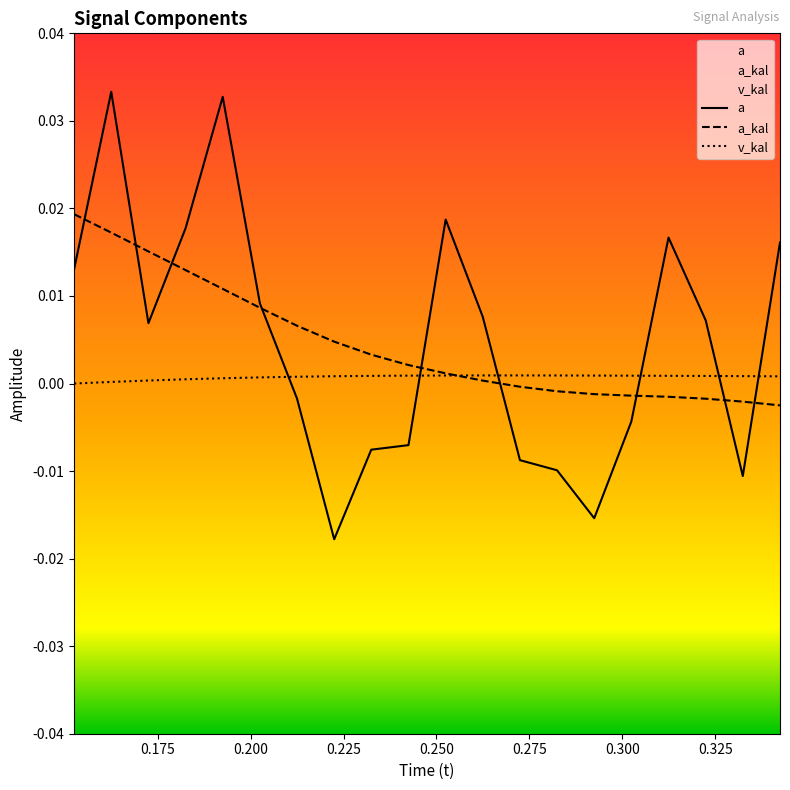

How many intersections are there between a and v_kal?

6